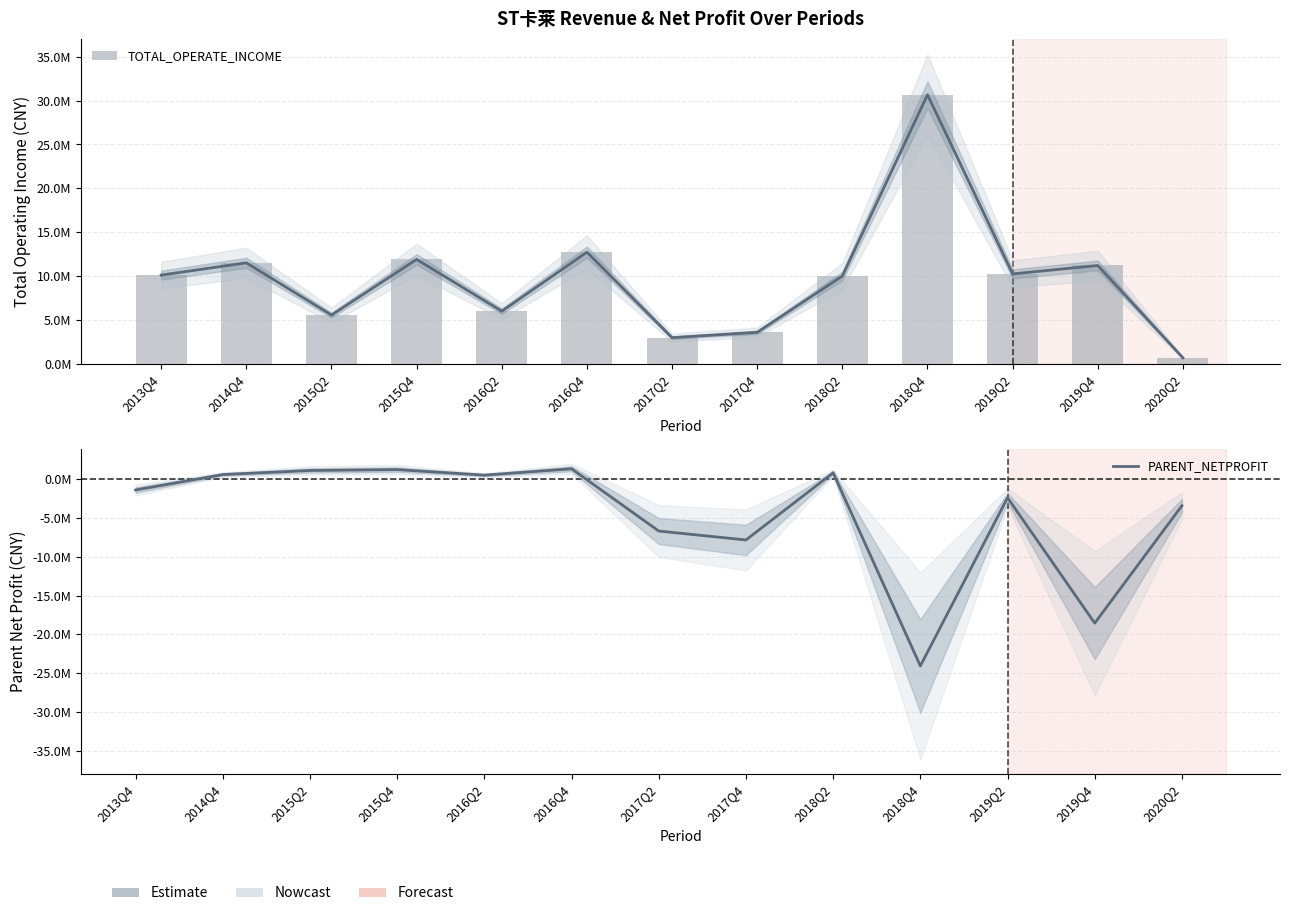

Rank the categories by TOTAL_OPERATE_INCOME value from highest to lowest.

2018Q4, 2016Q4, 2015Q4, 2014Q4, 2019Q4, 2019Q2, 2013Q4, 2018Q2, 2016Q2, 2015Q2, 2017Q4, 2017Q2, 2020Q2